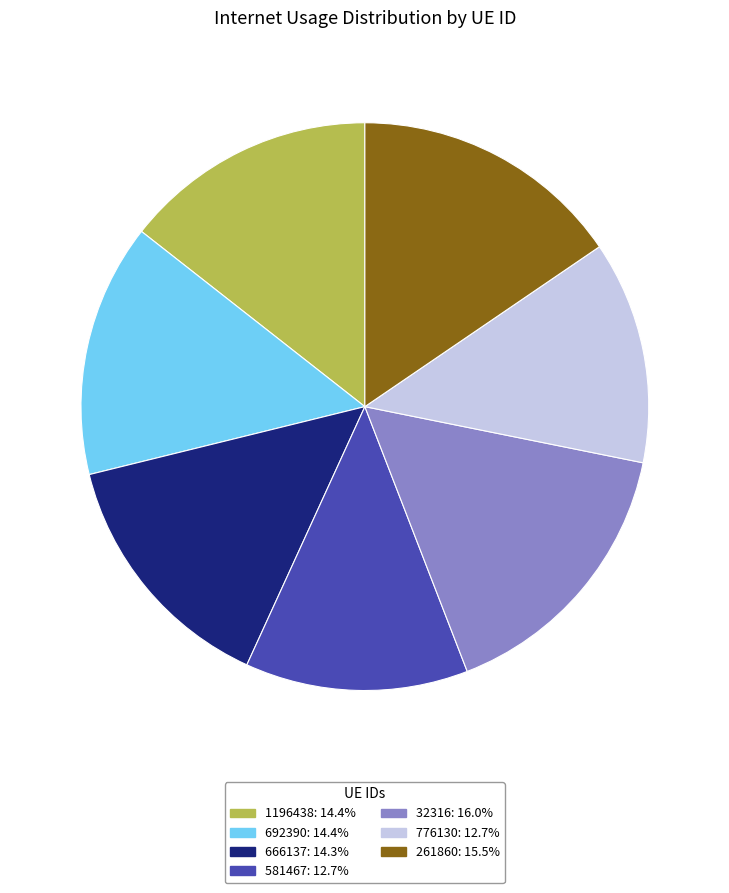

Does 692390 account for over 50% of the chart?

No